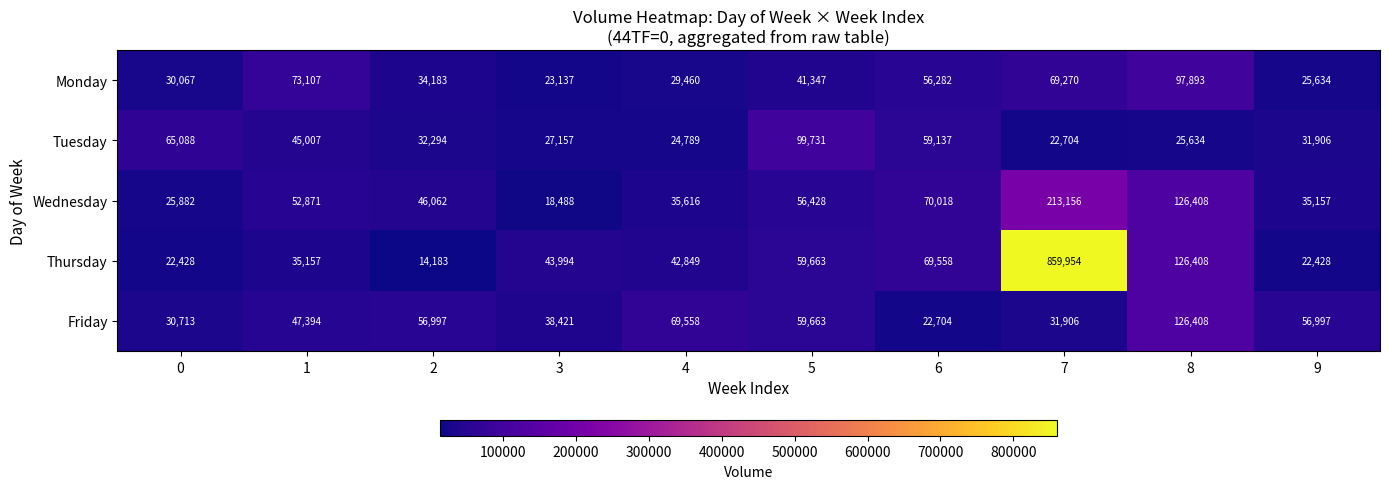

What is the smallest value displayed?

14183